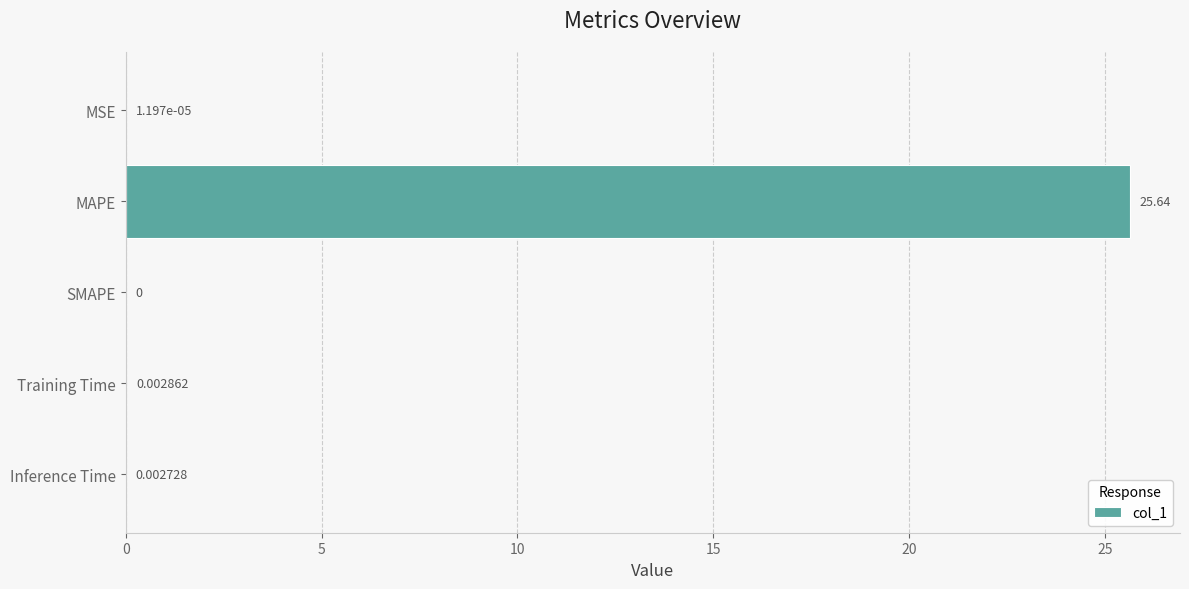

Count the number of values greater than 0.

4